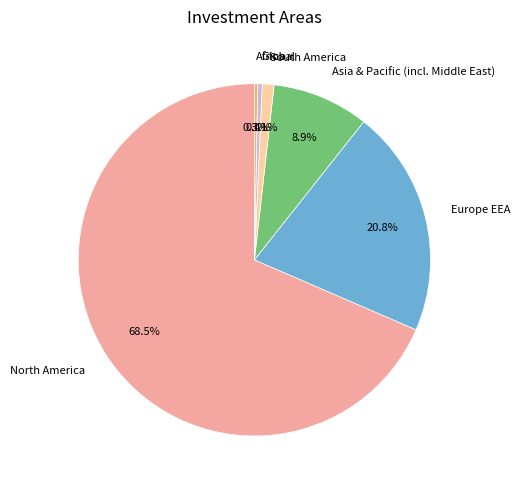

The North America slice represents 62% of the pie. True or false?

False